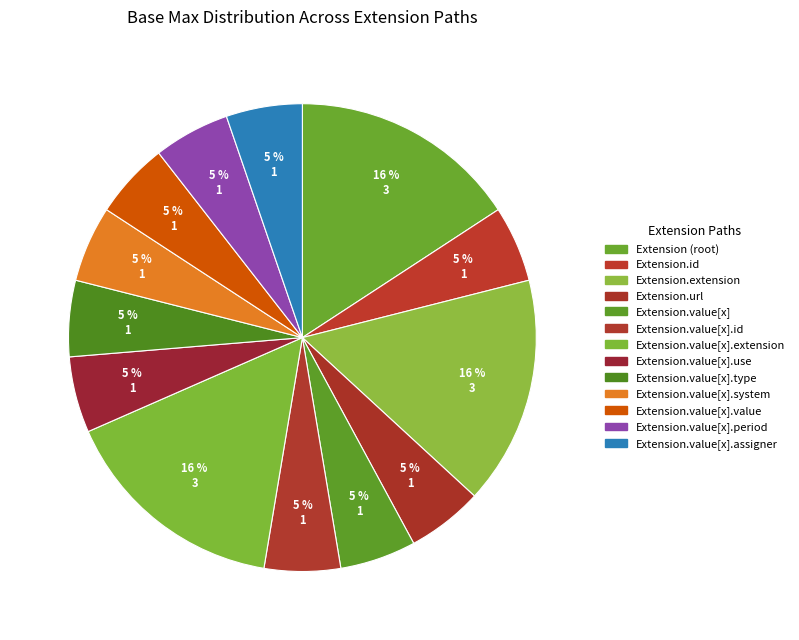

Count the number of slices in the pie.

13